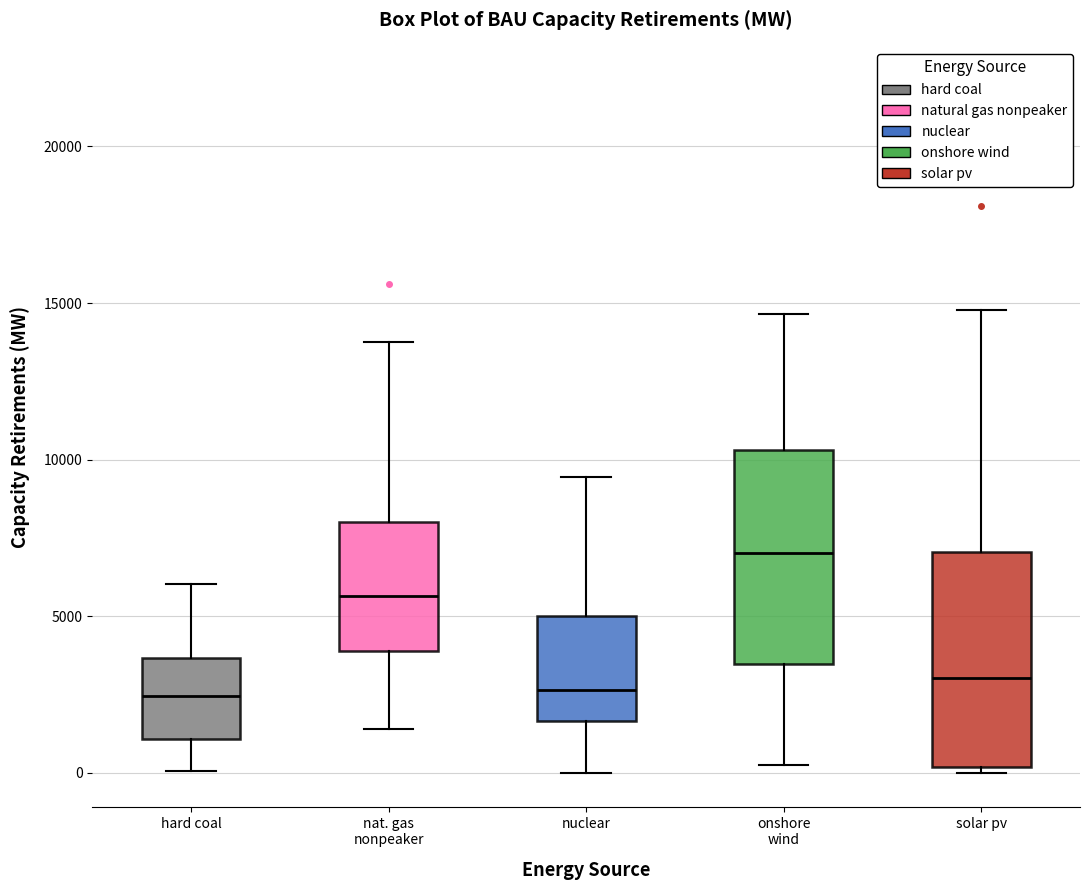

Which box has the highest median line?

onshore wind